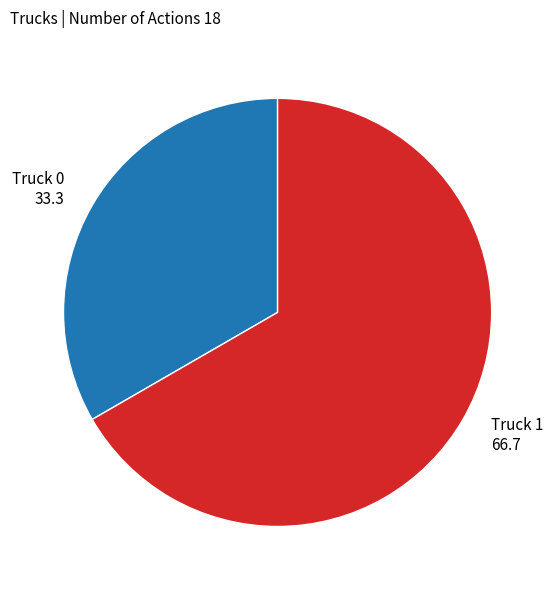

Rank the categories by value from highest to lowest.

Truck 1, Truck 0